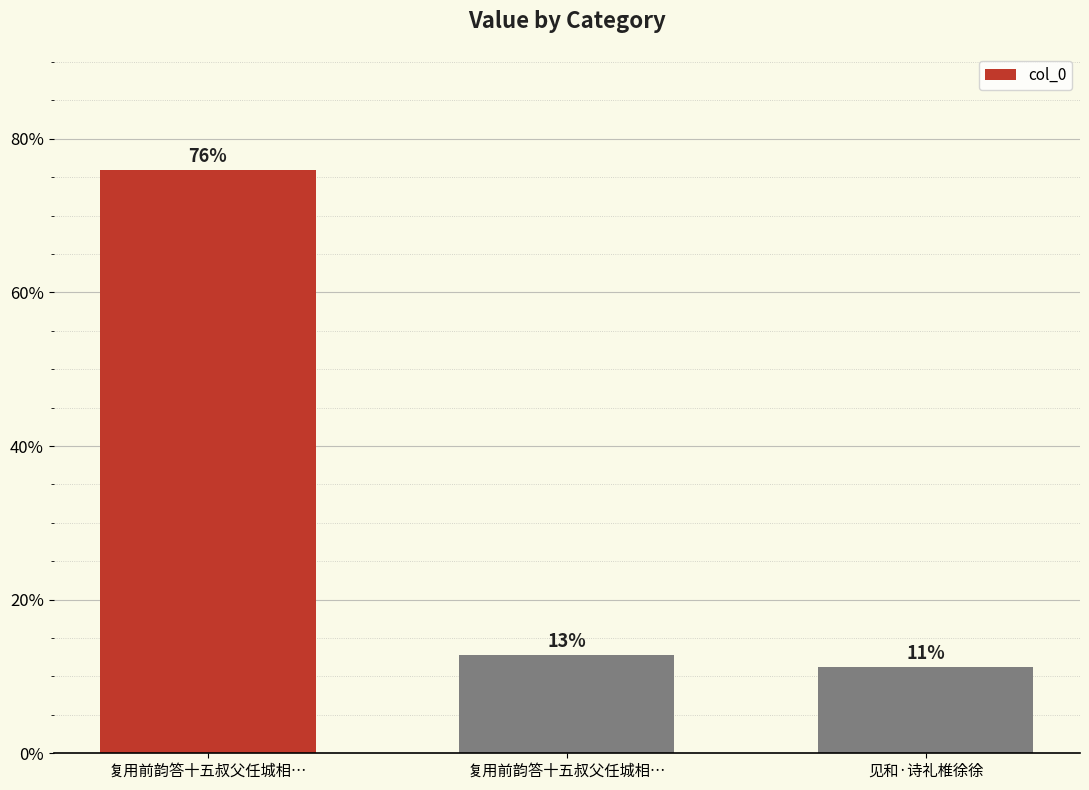

Does the chart contain any negative values?

No